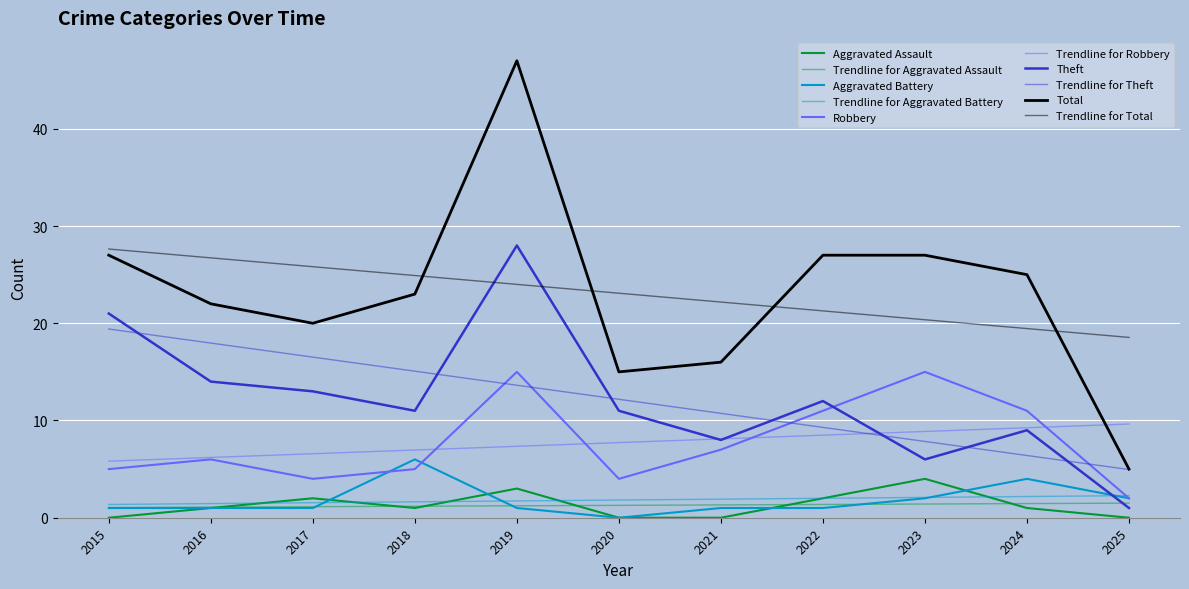

Reading left to right, transcribe all the data shown in this chart.

Aggravated Assault: 0	1	2	1	3	0	0	2	4	1	0
Aggravated Battery: 1	1	1	6	1	0	1	1	2	4	2
Robbery: 5	6	4	5	15	4	7	11	15	11	2
Theft: 21	14	13	11	28	11	8	12	6	9	1
Total: 27	22	20	23	47	15	16	27	27	25	5